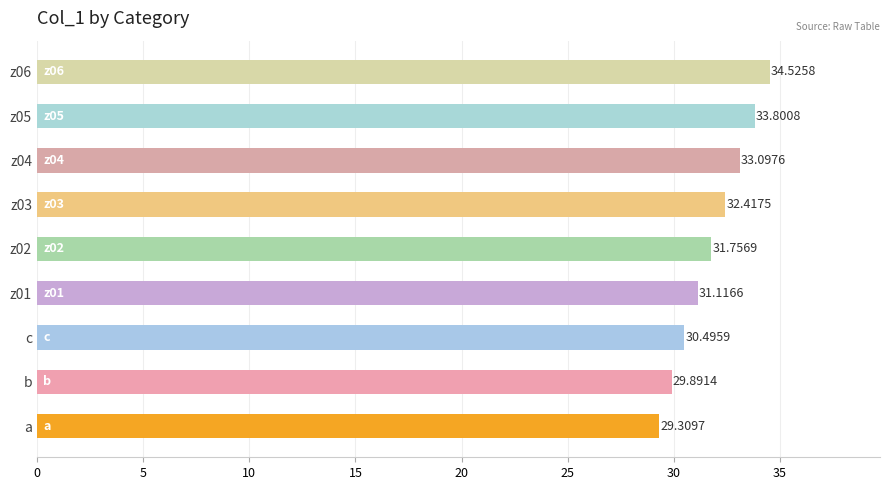

Does the chart contain stacked bars?

No